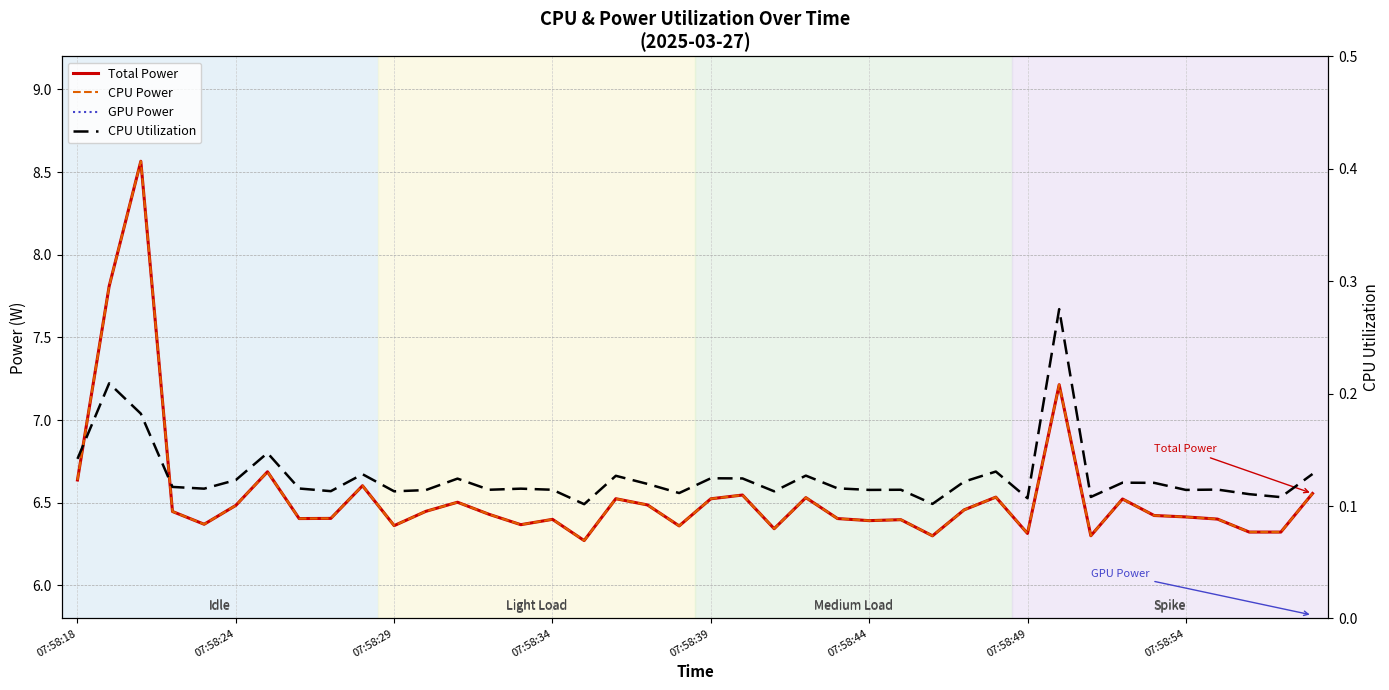

Which has a higher value, 37 or 21?

21